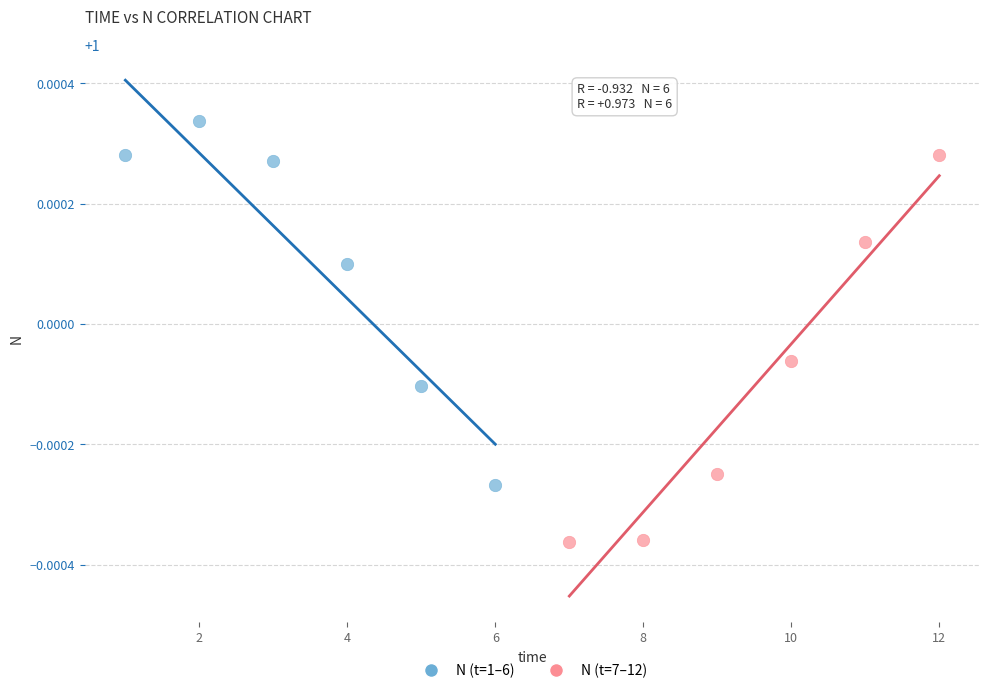

Which series reaches the minimum Y coordinate?

N (t=7–12)